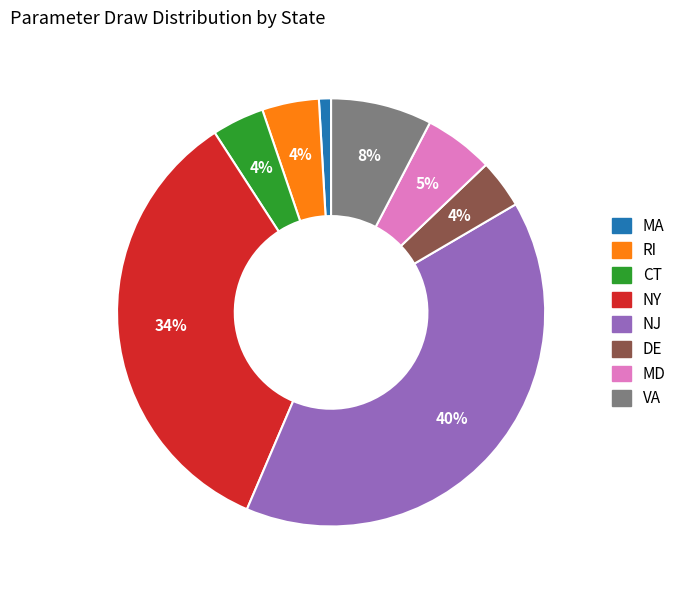

Do MA and NJ together represent more than half of the pie?

No